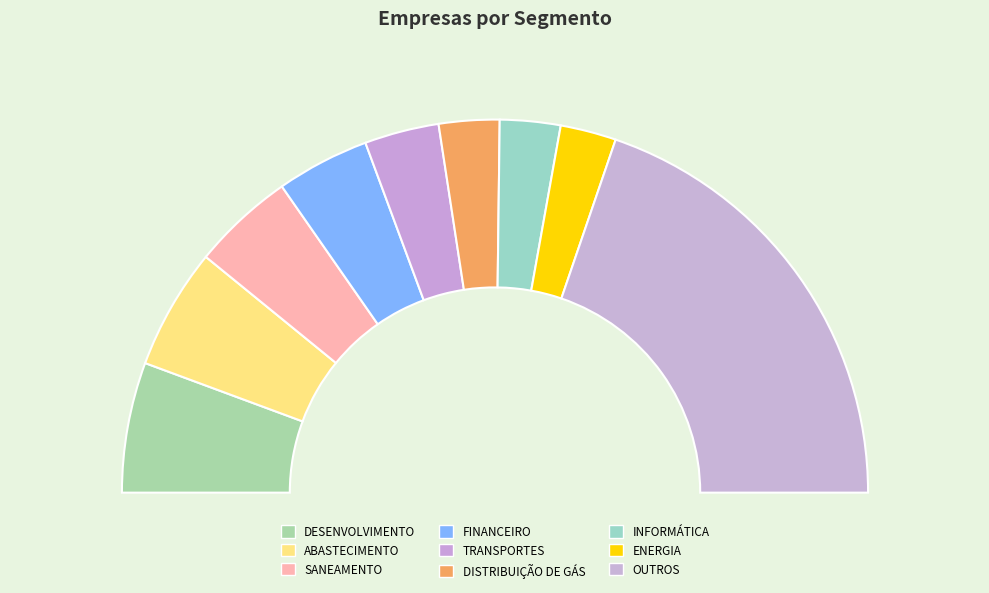

How many segments does this pie chart have?

9